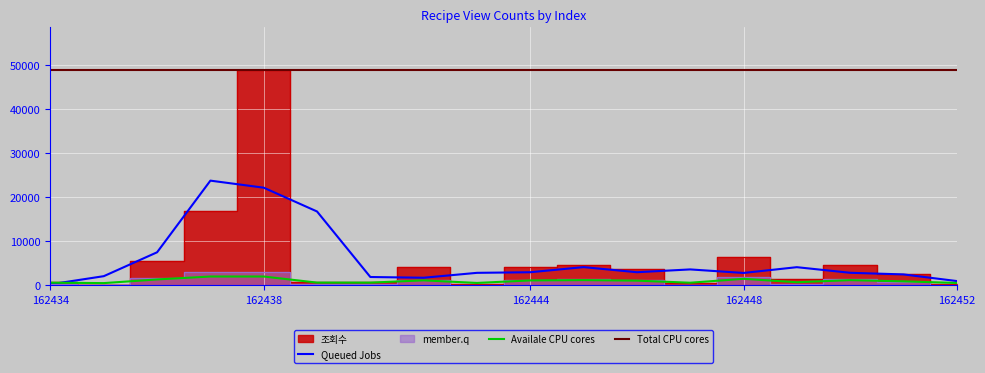

How many data points in Availale CPU cores are above 1061?

9